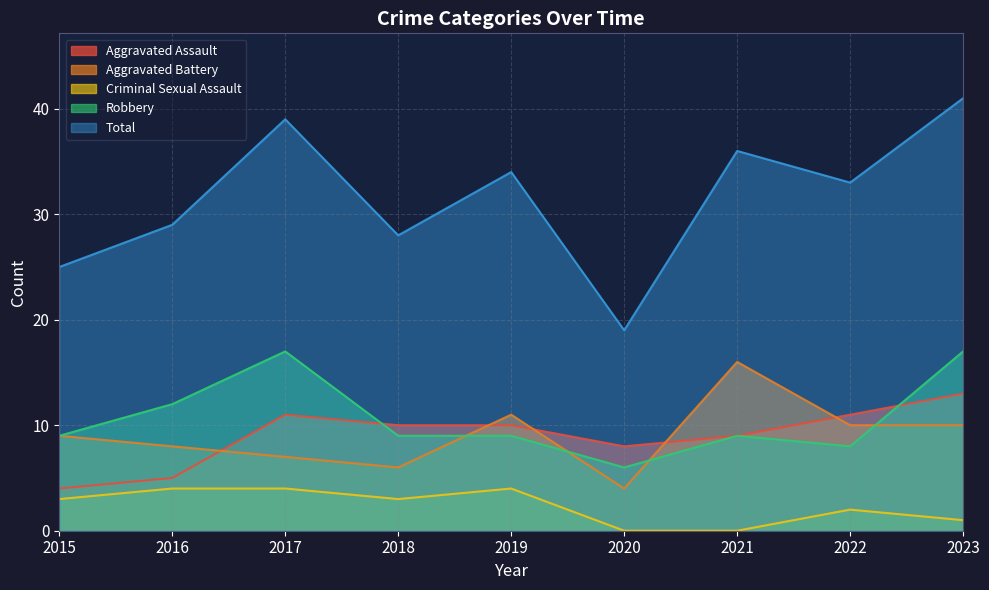

What is the sum of the Criminal Sexual Assault values at 2019 and 2015?

7